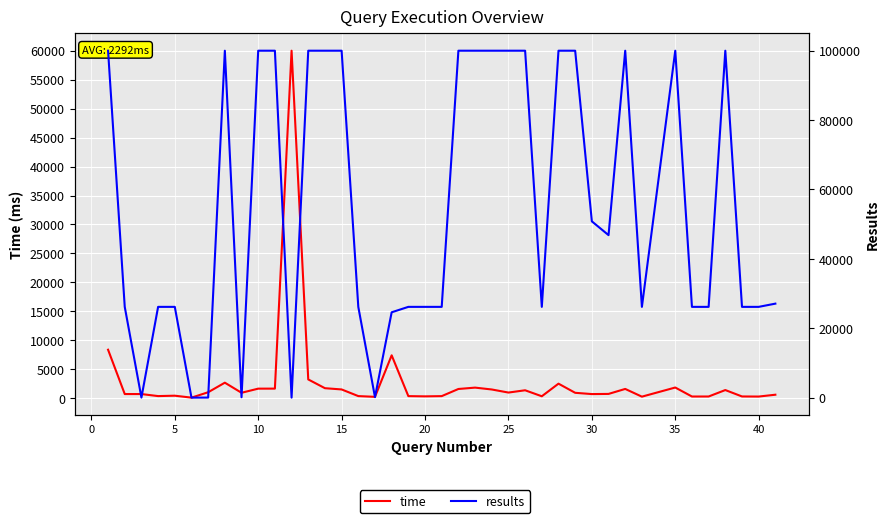

In time, how many points are lower than both neighbors (excluding endpoints)?

11